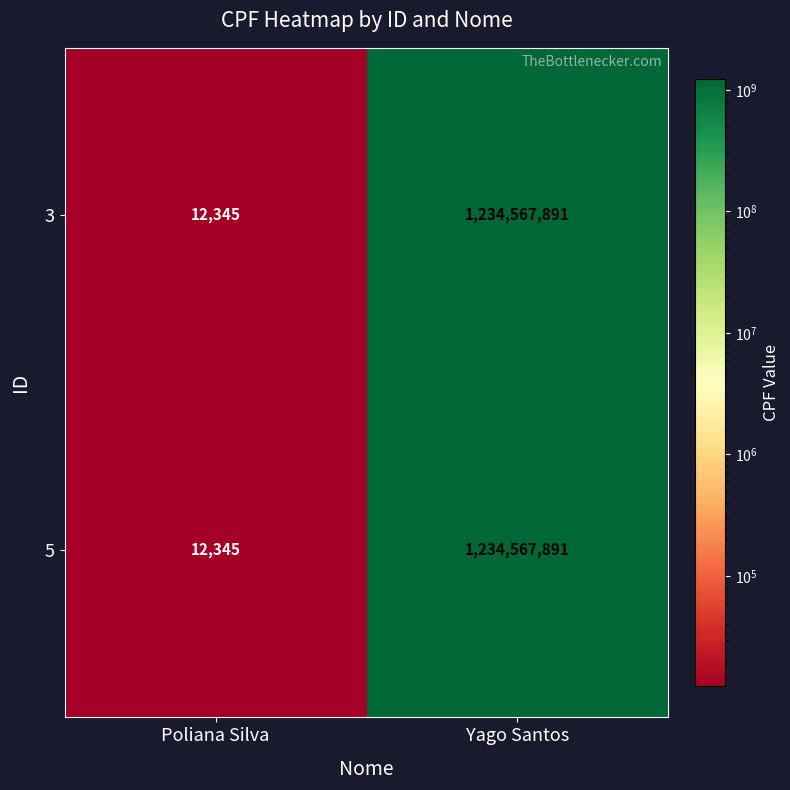

At which label does 3 reach its peak?

Yago Santos